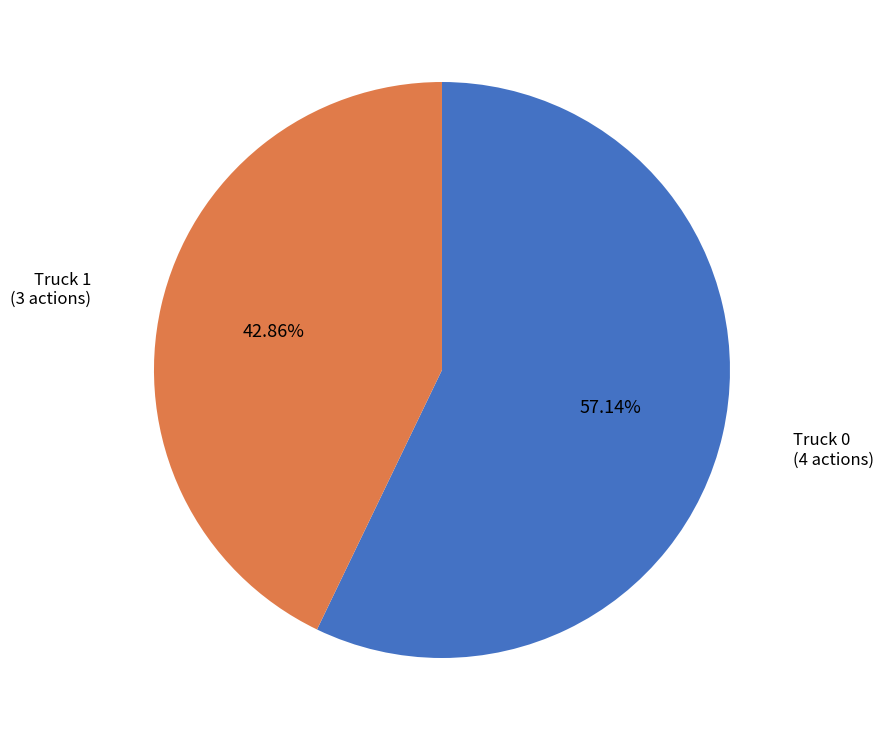

Is there a majority slice in this chart?

Yes